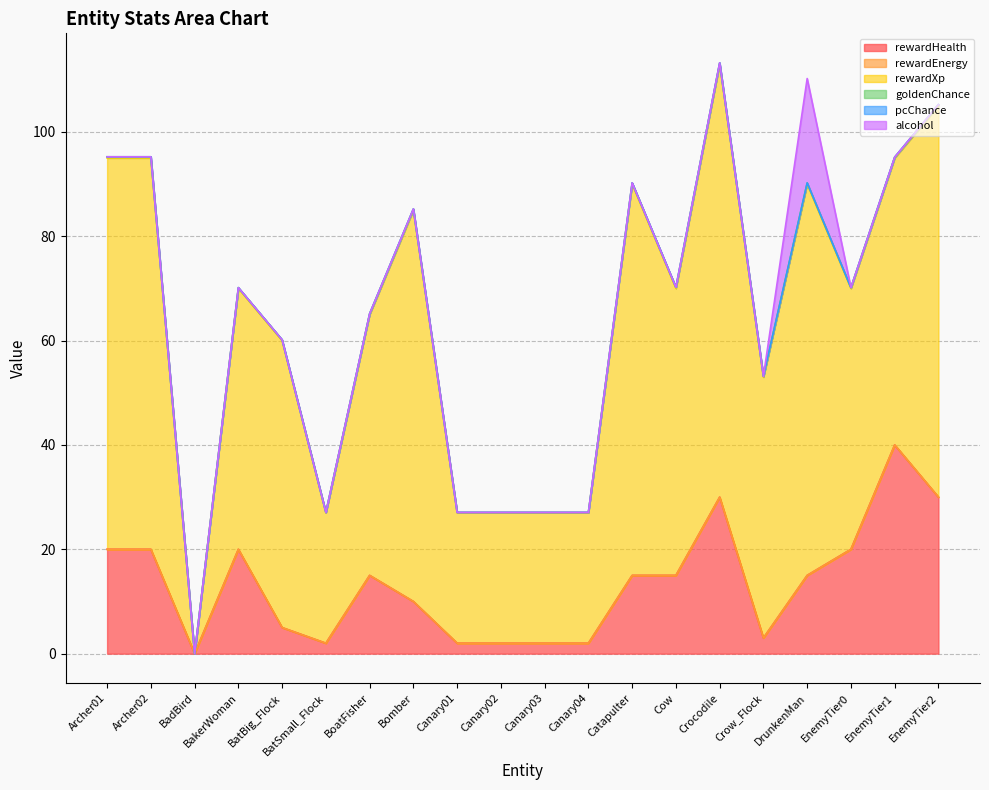

List the series in order of their peak value, lowest first.

rewardEnergy, pcChance, goldenChance, alcohol, rewardHealth, rewardXp